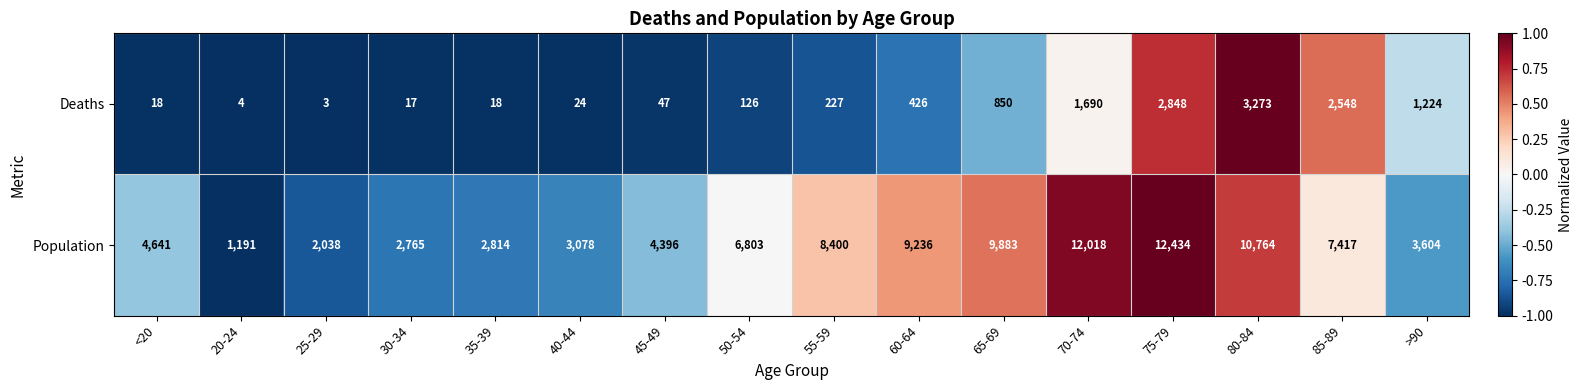

Where is Population nearest to the value 6812?

50-54